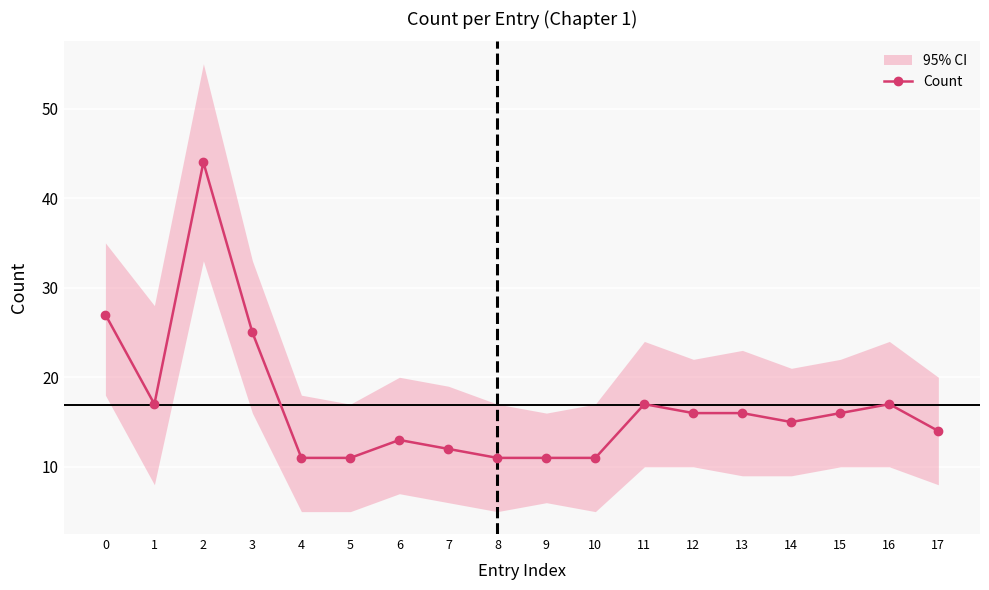

Where is the first local maximum?

2